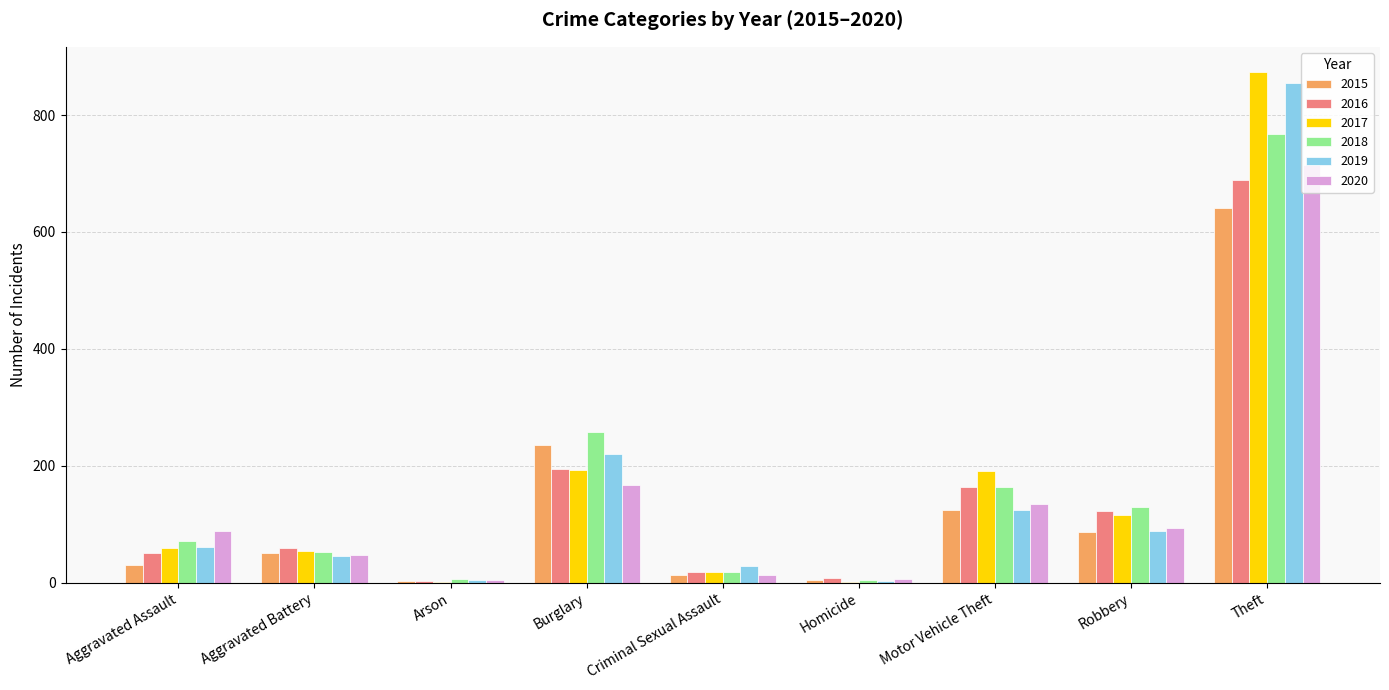

Does the chart contain stacked bars?

No